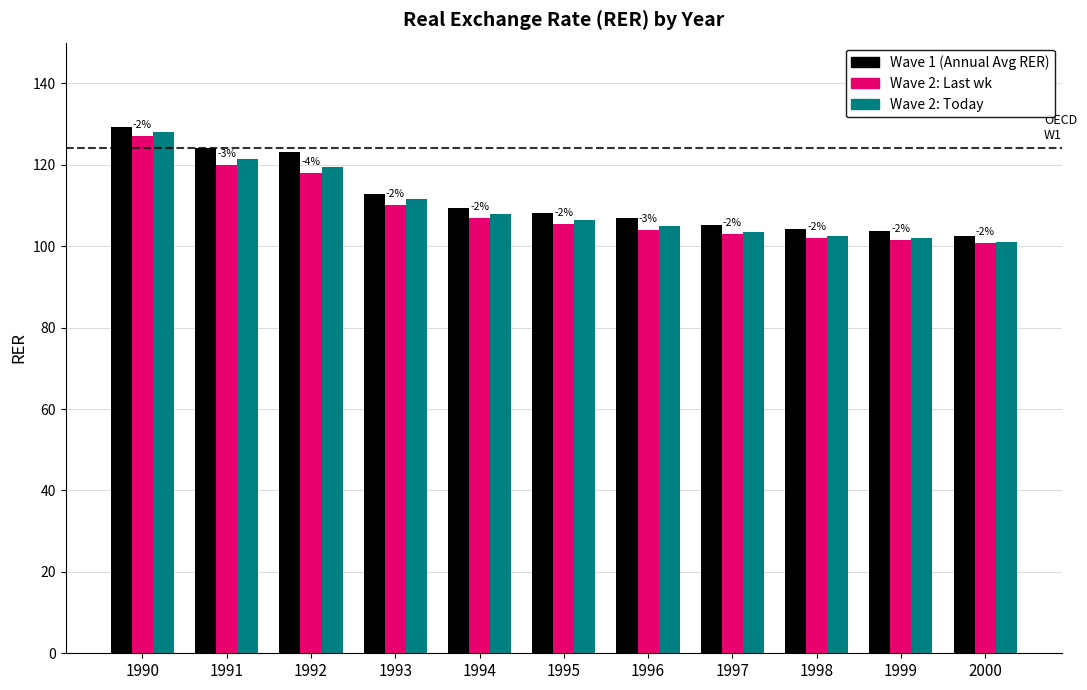

What is the minimum value for Wave 2: Today?

101.0